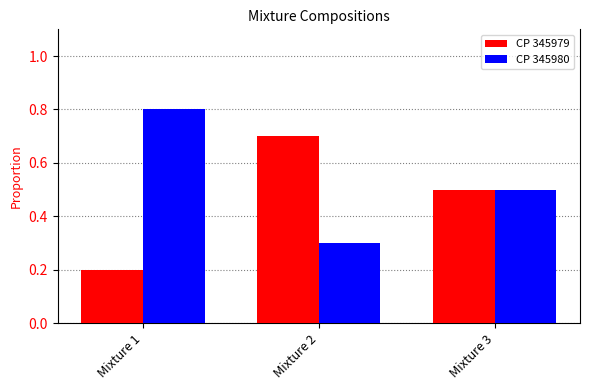

True or false: CP 345979 has a value of 0.5 at Mixture 3.

True